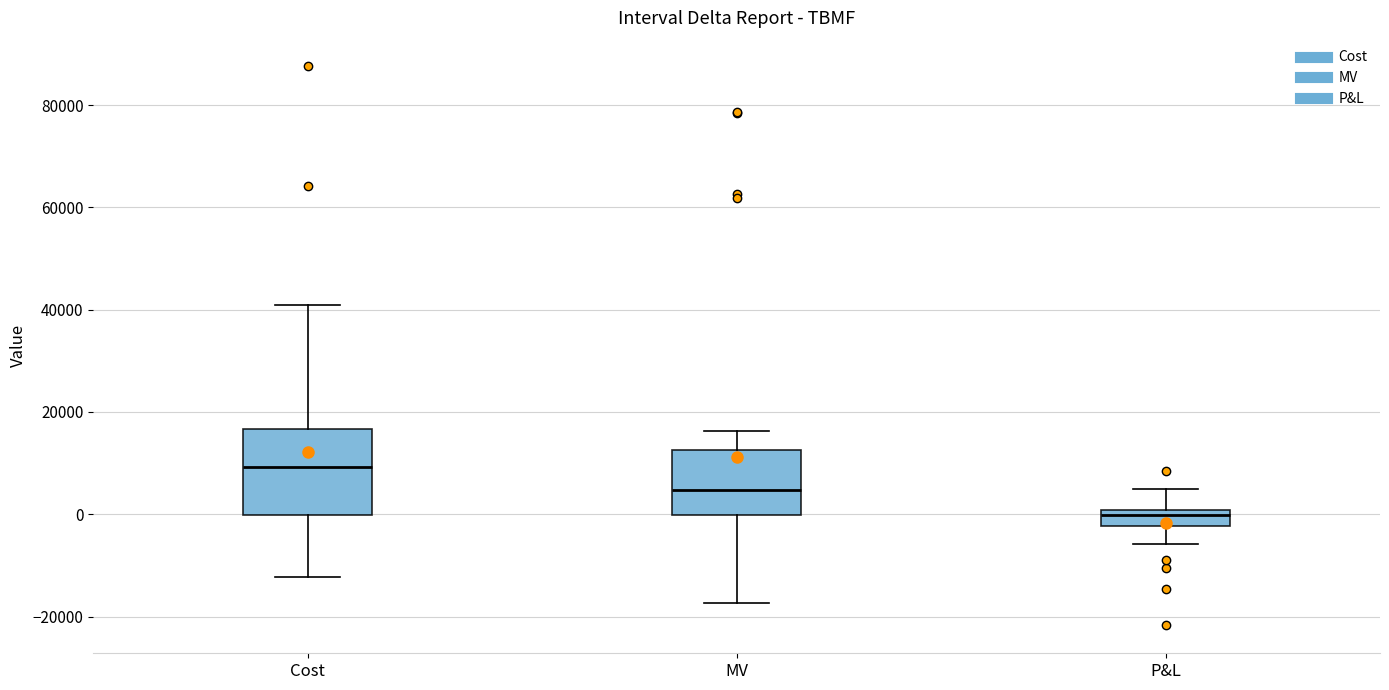

Comparing the boxes themselves (not the whiskers), which one is the tallest?

Cost